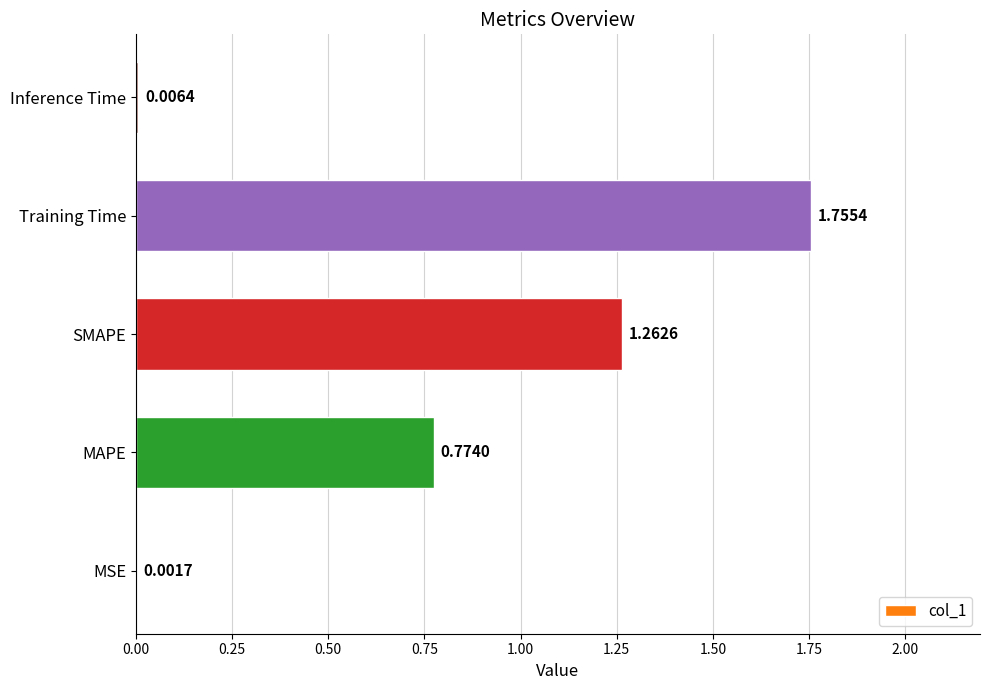

What is the sum of all values?

3.8